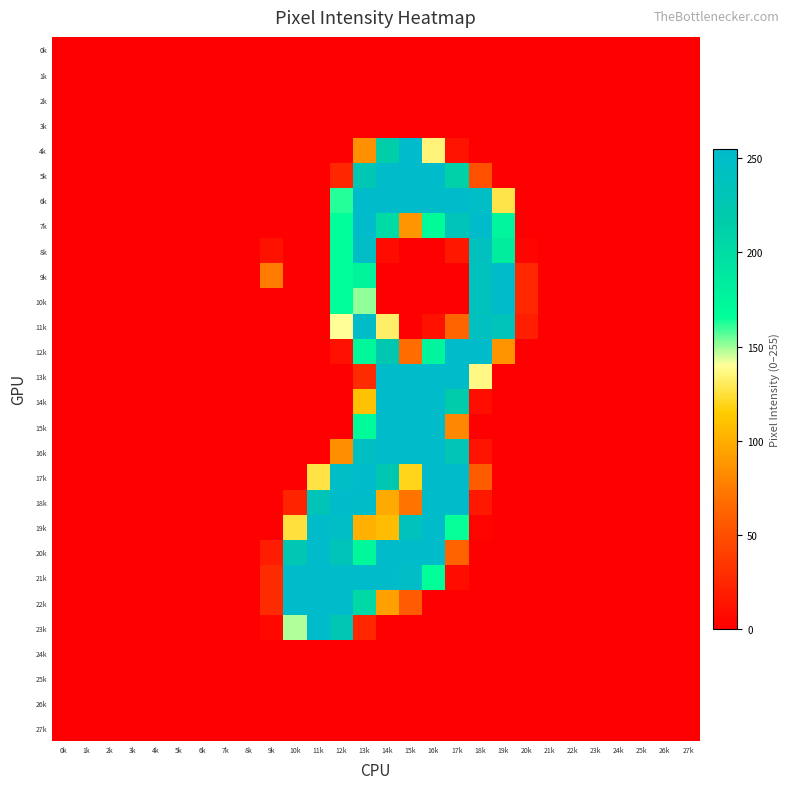

Rank the series at 11k from lowest to highest value.

0k, 1k, 2k, 3k, 4k, 5k, 6k, 7k, 8k, 9k, 10k, 11k, 12k, 13k, 14k, 15k, 16k, 24k, 25k, 26k, 27k, 17k, 18k, 19k, 20k, 21k, 22k, 23k